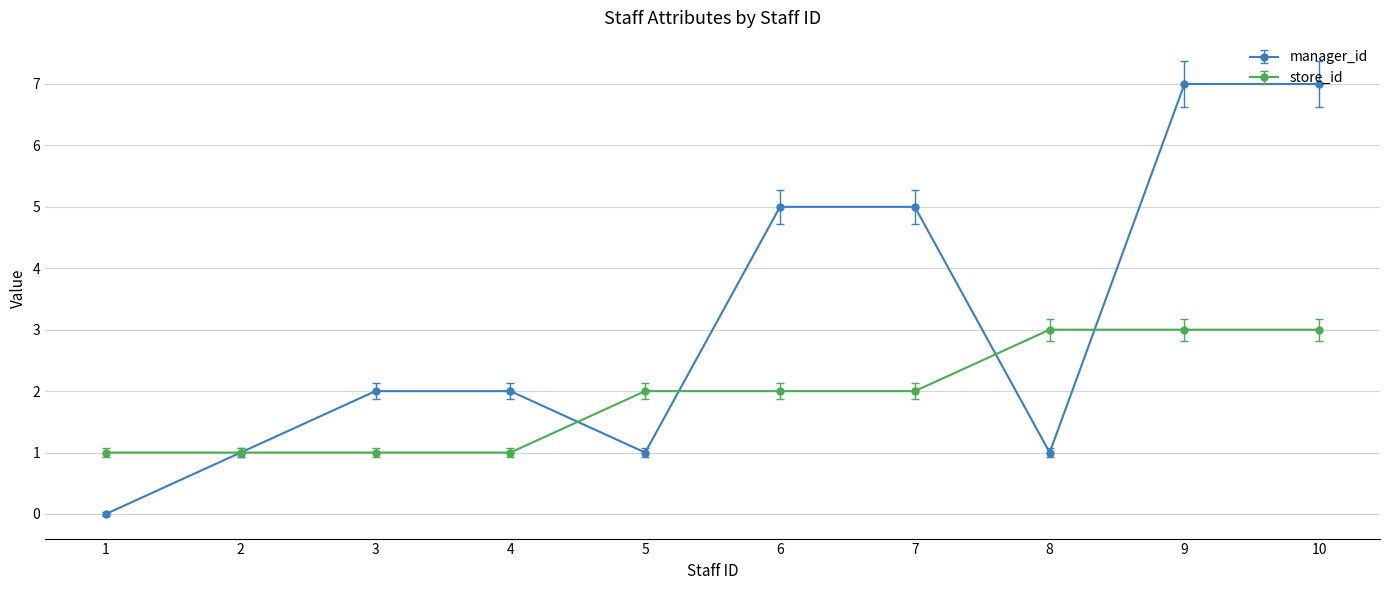

Which series ends up on top after the final intersection of store_id and manager_id?

manager_id